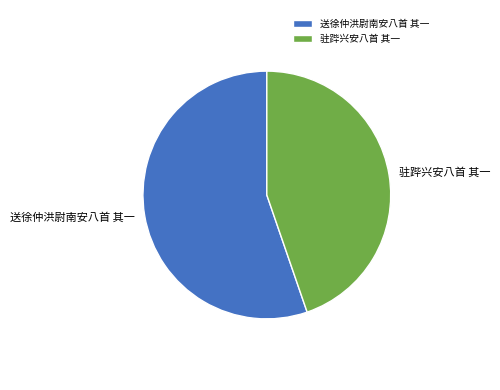

Is the sum of 驻跸兴安八首 其一 and 送徐仲洪尉南安八首 其一 greater than half?

Yes